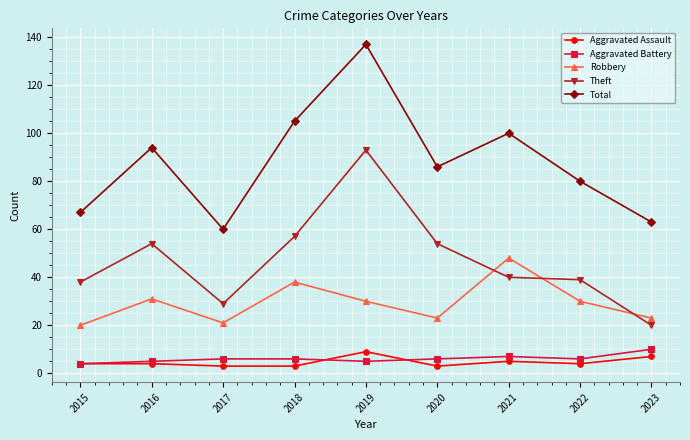

Reading right to left, what are all the values shown in this chart?

Aggravated Assault: 7	4	5	3	9	3	3	4	4
Aggravated Battery: 10	6	7	6	5	6	6	5	4
Robbery: 23	30	48	23	30	38	21	31	20
Theft: 20	39	40	54	93	57	29	54	38
Total: 63	80	100	86	137	105	60	94	67